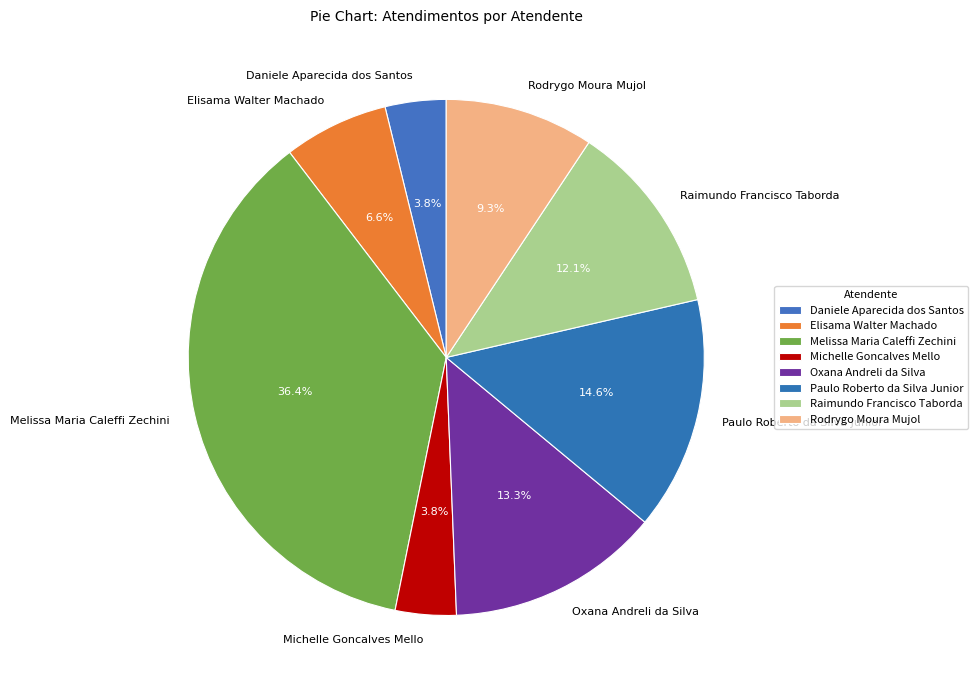

How many segments does this pie chart have?

8